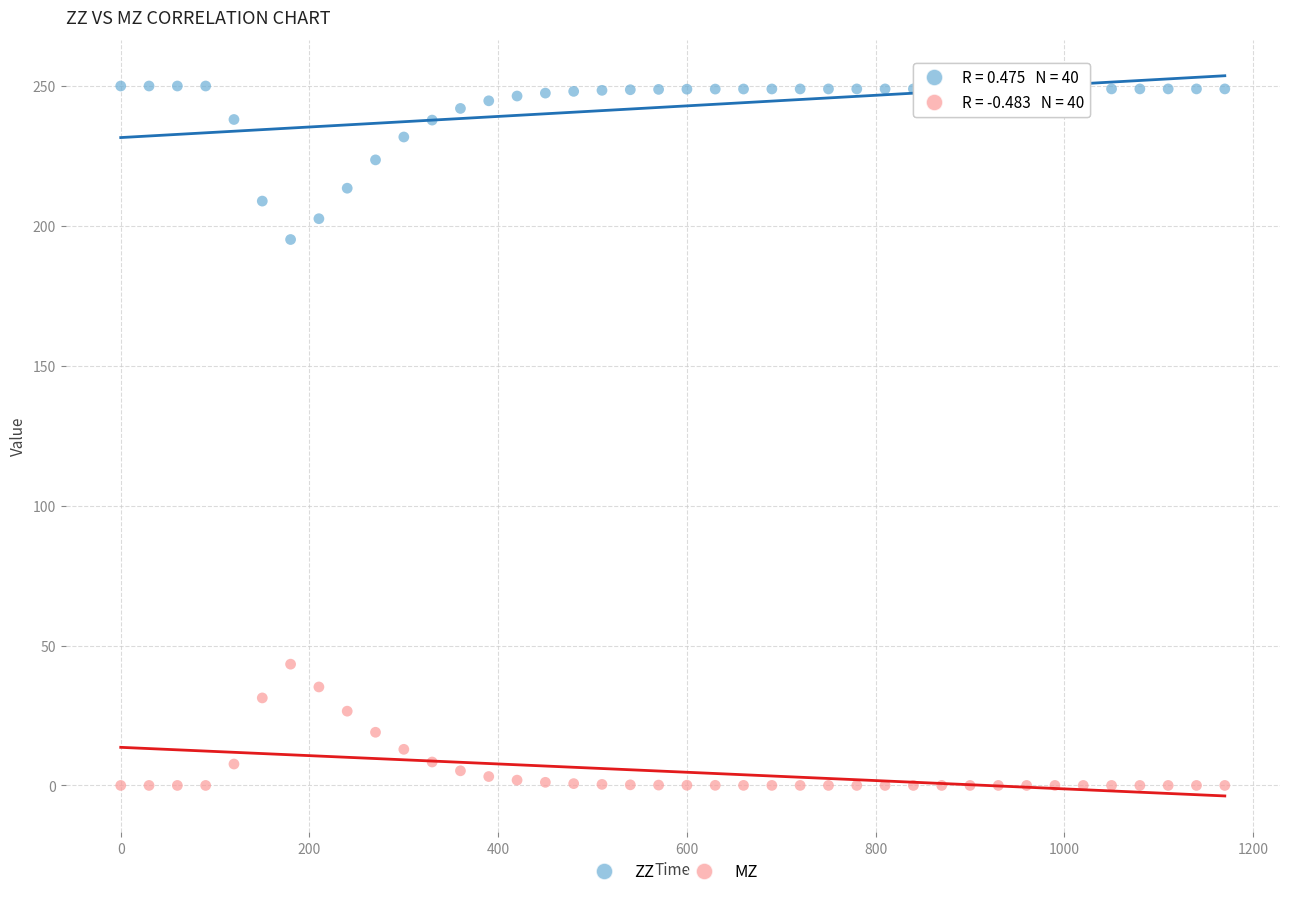

Which series contains the lowest Y value?

MZ